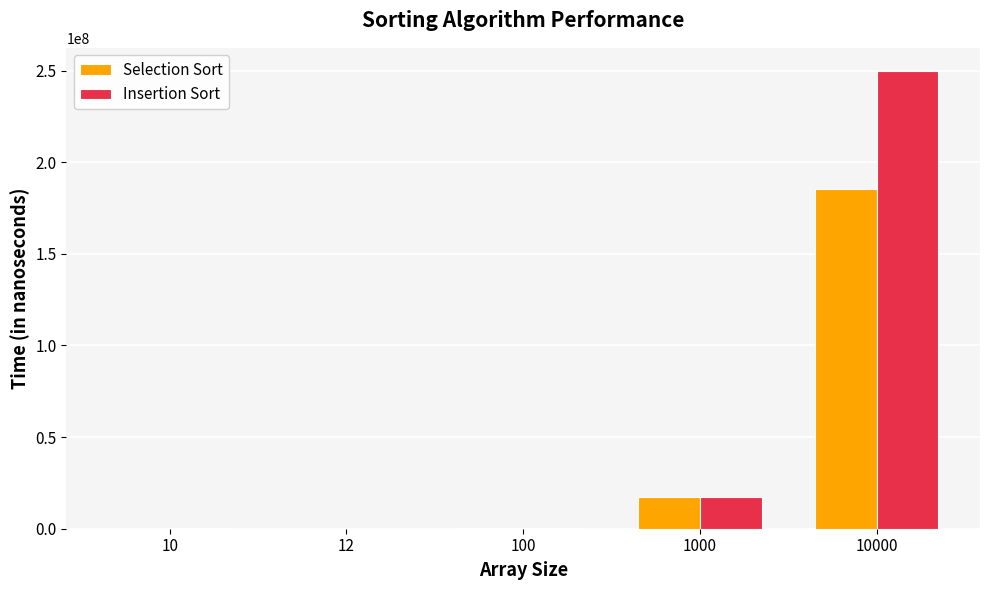

True or false: Insertion Sort has a value of 129800 at 10.

True